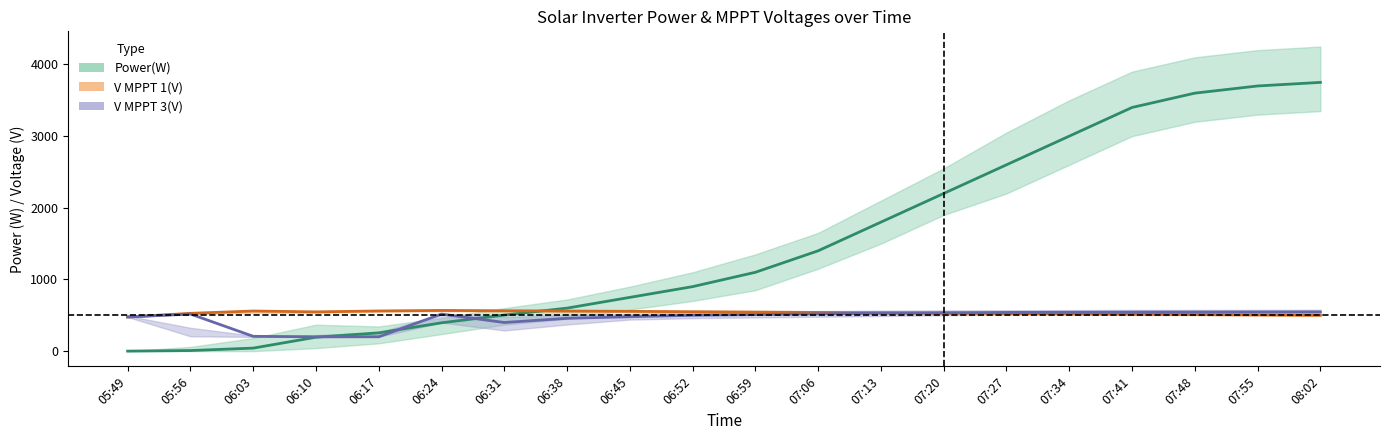

List the labels in order of V MPPT 3(V) mid value, largest first.

08:02, 07:55, 07:48, 07:41, 07:34, 07:27, 07:20, 07:13, 07:06, 05:56, 06:24, 06:59, 06:52, 06:45, 05:49, 06:38, 06:31, 06:03, 06:17, 06:10